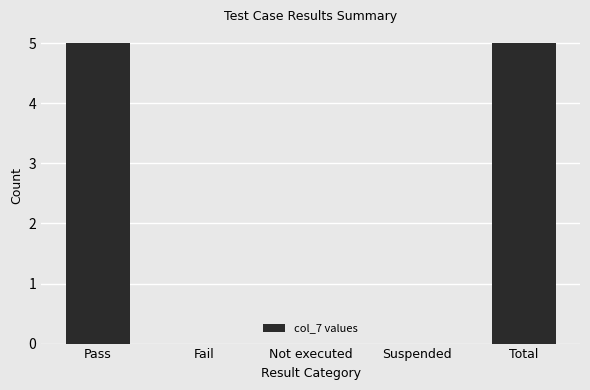

What is the sum of the values at Suspended and Total?

5